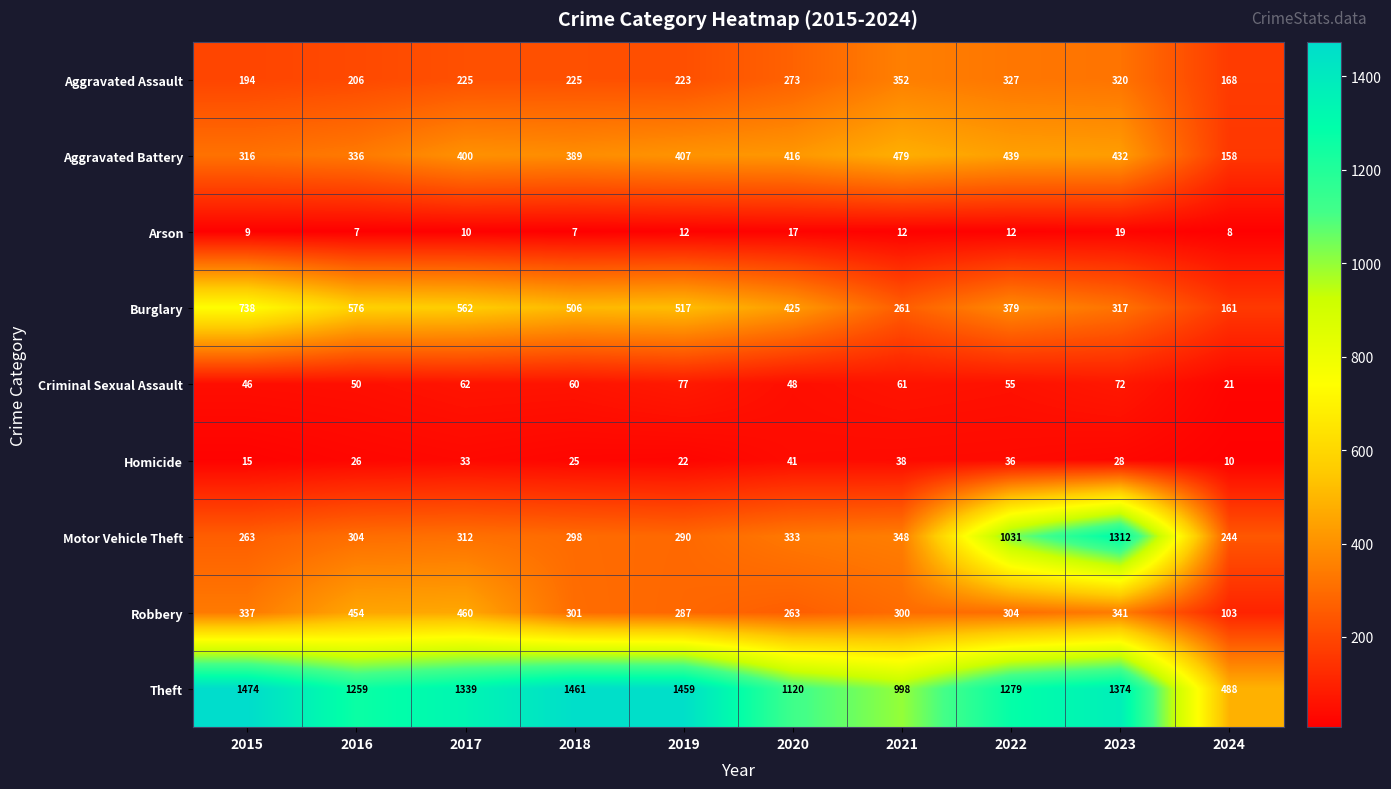

At which label does Criminal Sexual Assault reach its peak?

2019